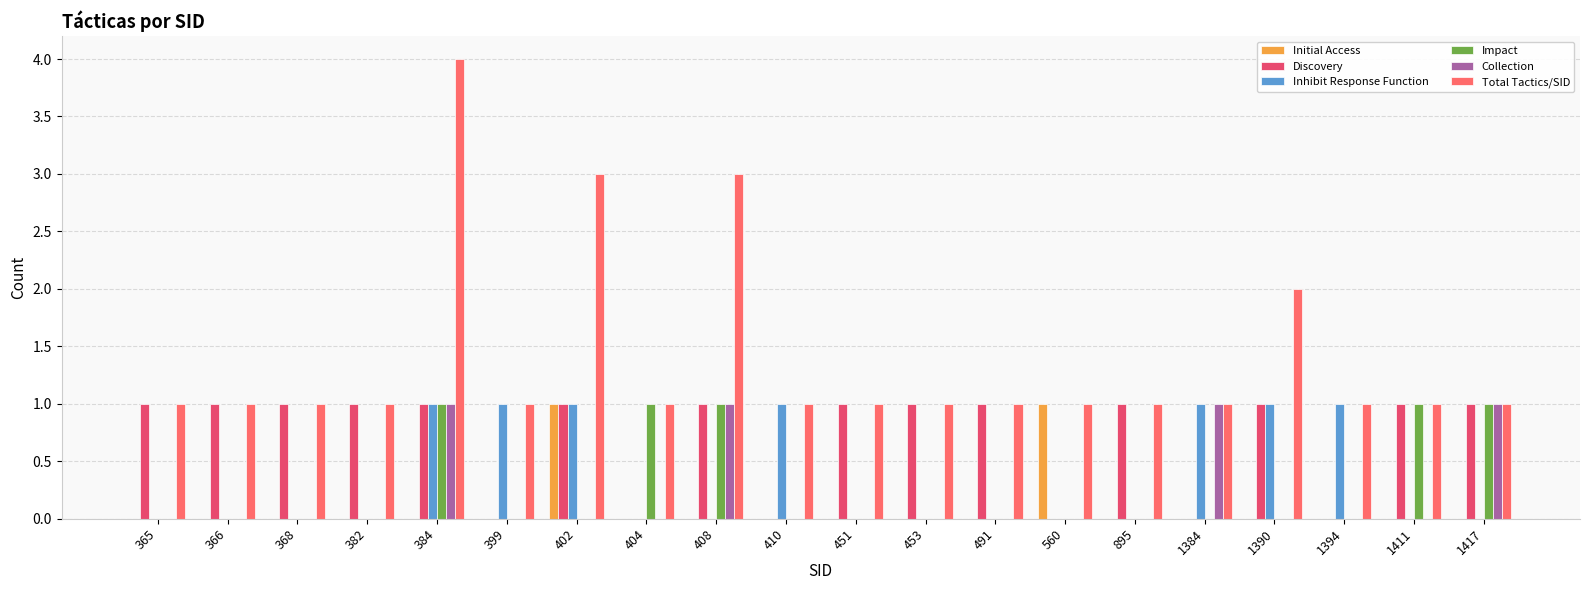

What is the sum of all Impact values?

5